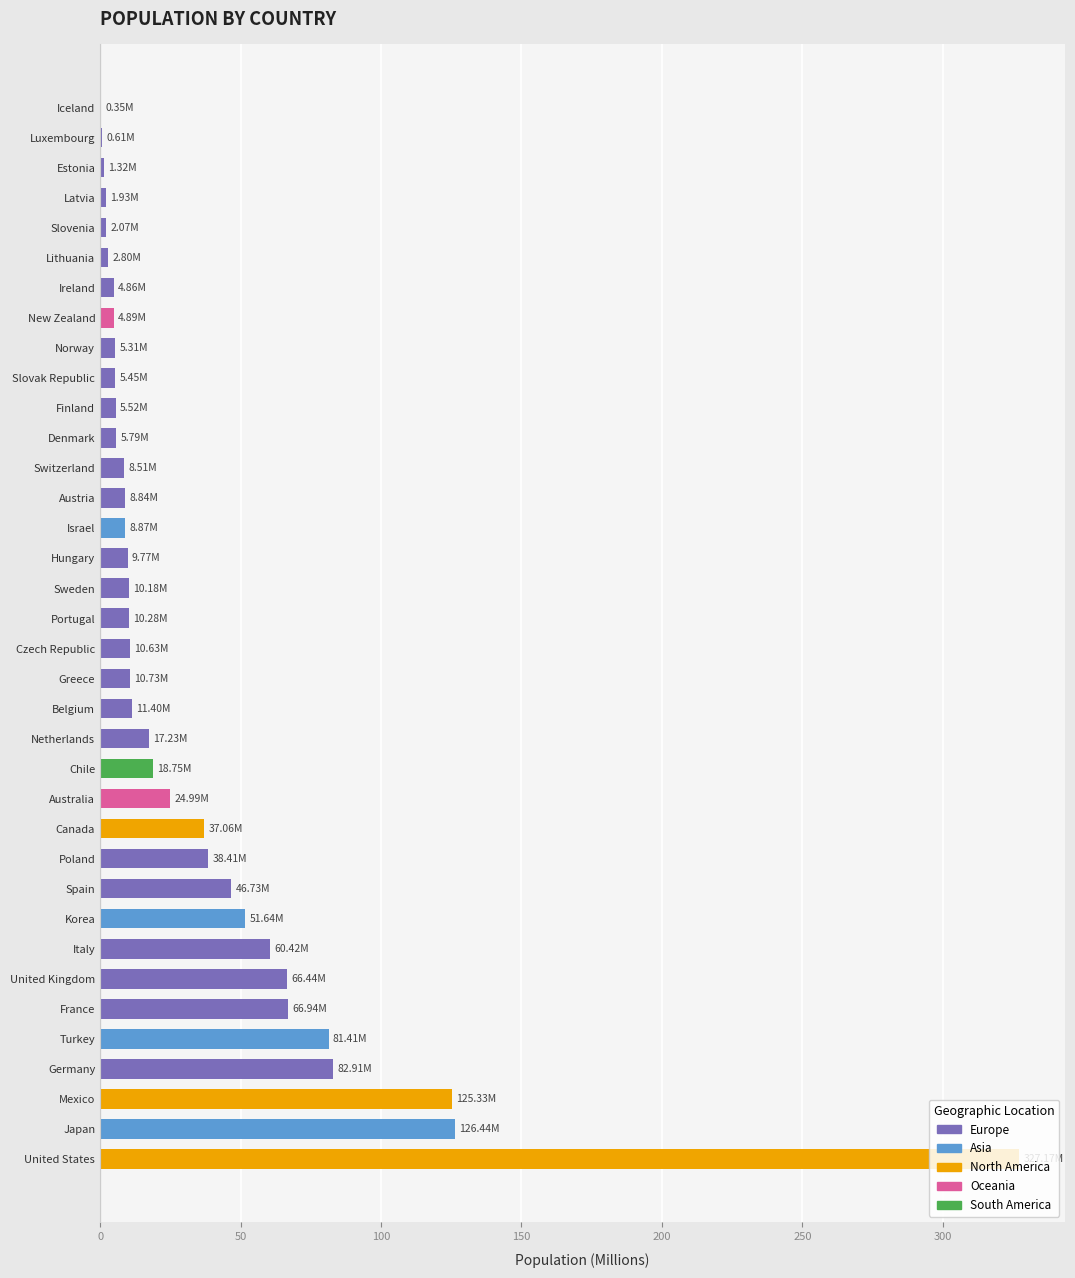

What is the maximum value shown in the chart?

327.2